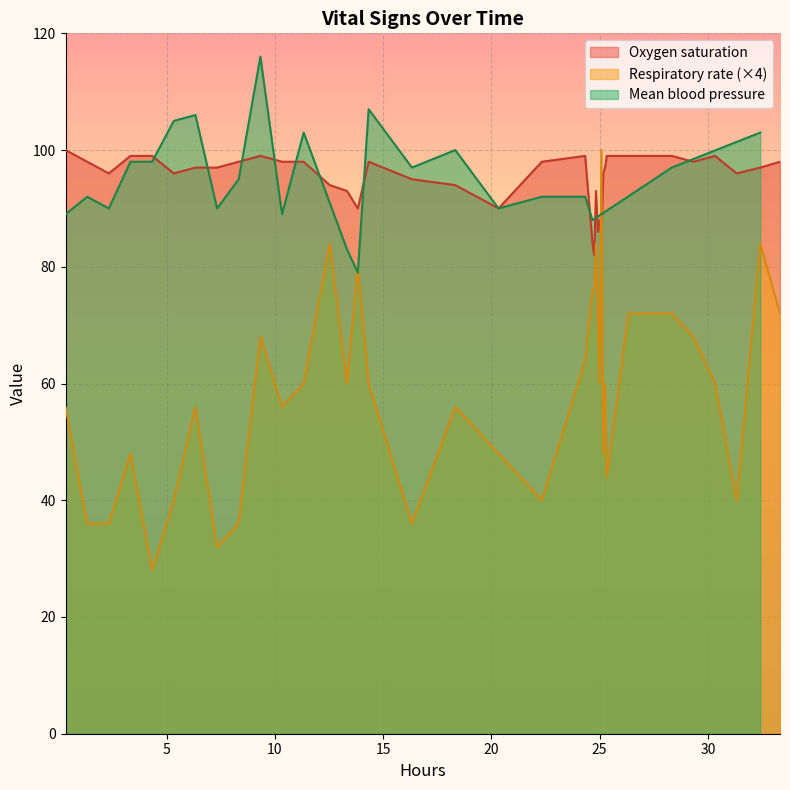

How many times do Oxygen saturation and Respiratory rate (×4) cross each other?

2